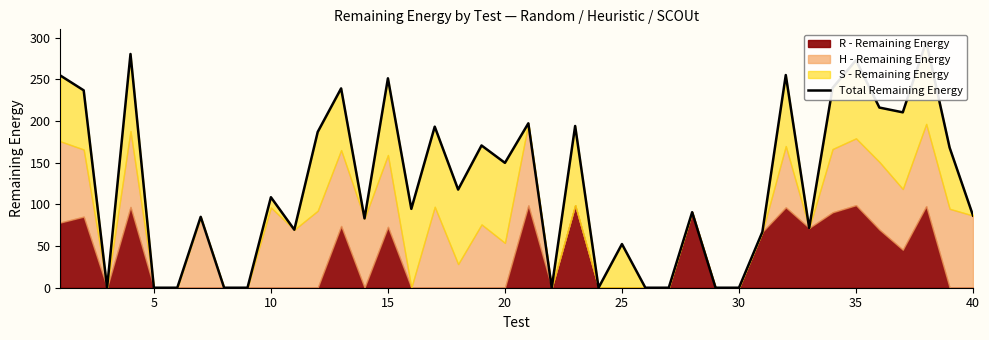

Reading right to left, extract all data points from this chart.

86.6	168.2	295.2	210.4	216.2	273.0	239.7	71.7	255.2	67.0	0.0	0.0	90.6	0.0	0.0	52.4	0.0	194.1	0.0	197.3	149.8	170.7	117.8	193.3	94.6	251.2	83.2	239.2	186.9	69.6	108.6	0.0	0.0	85.0	0.0	0.0	280.4	0.0	236.8	254.6